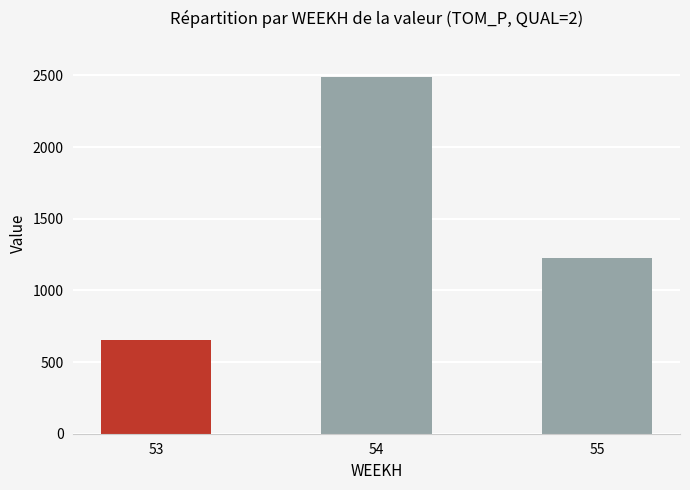

Which category has the lowest value across all series?

53